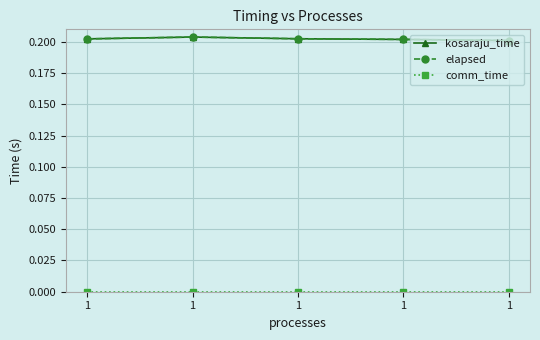

At 1, list the series in order from largest to smallest.

kosaraju_time, elapsed, comm_time